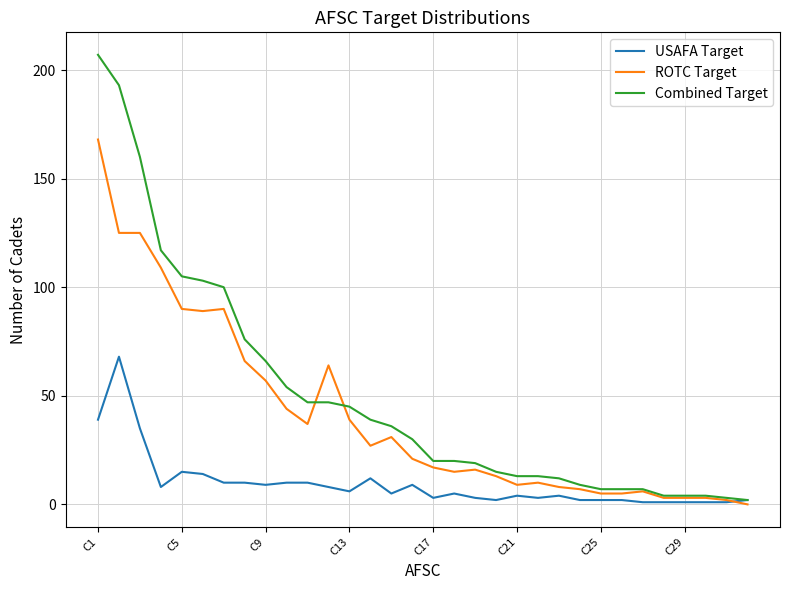

Which series has the largest range (max minus min)?

Combined Target